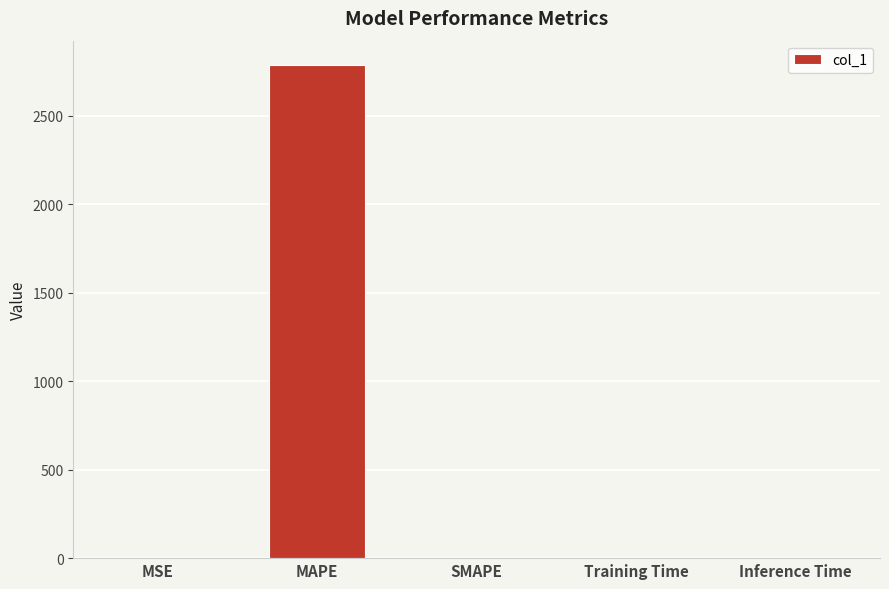

The value at MAPE is 2784.1. True or false?

True